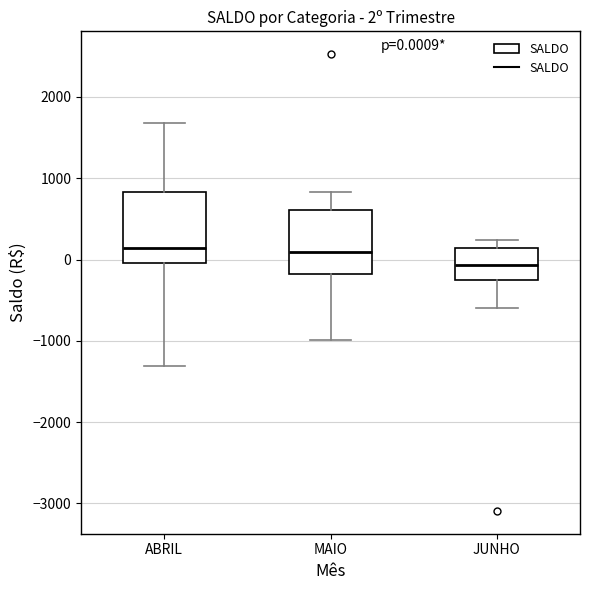

Which box's median line is the lowest?

JUNHO